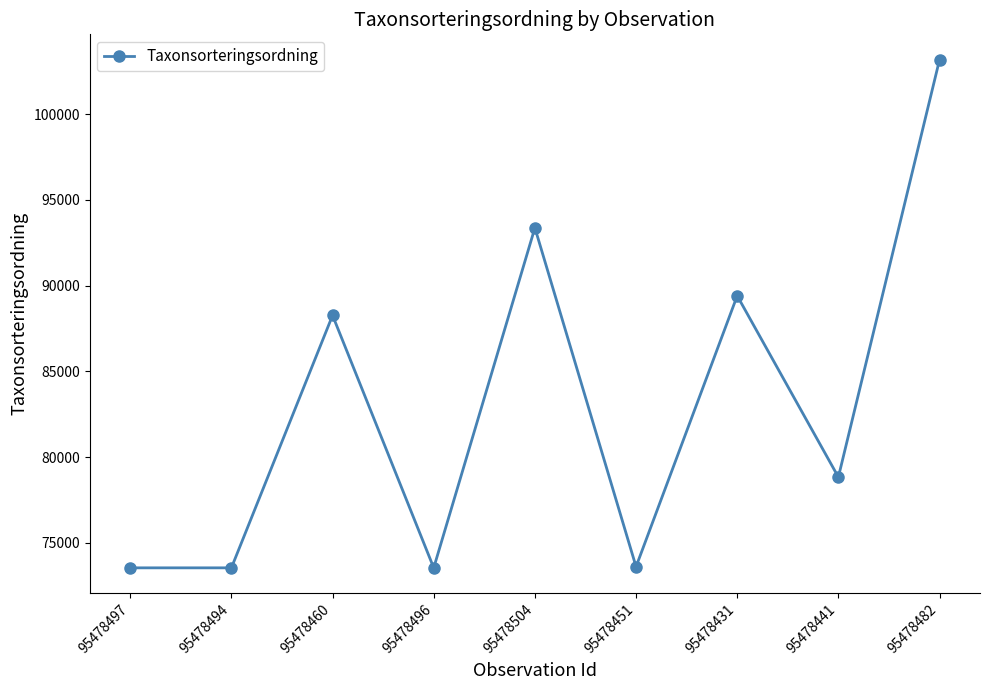

What is the difference between the values at 95478504 and 95478451?

19760